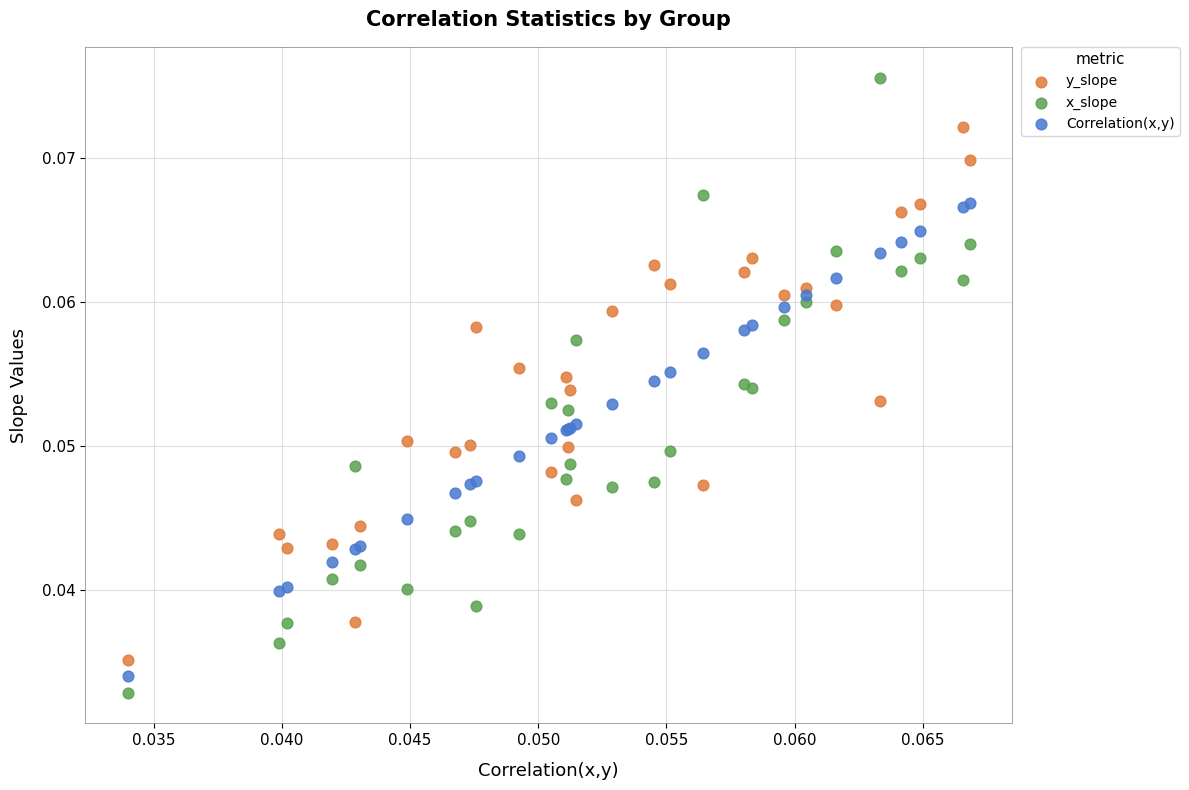

Which series reaches the minimum Y coordinate?

x_slope